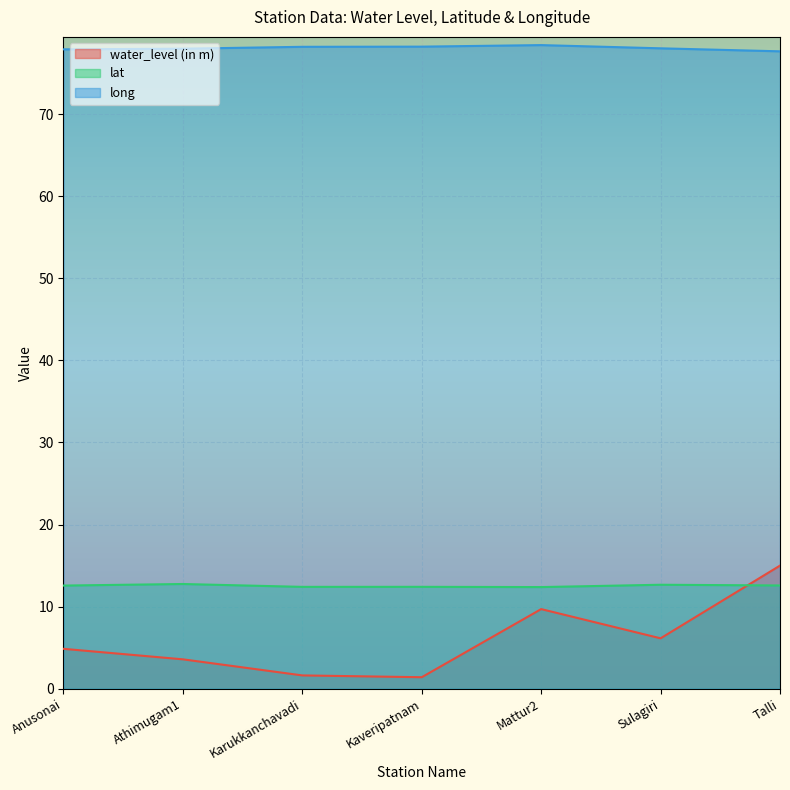

What is the total value across all series at Sulagiri?

96.8